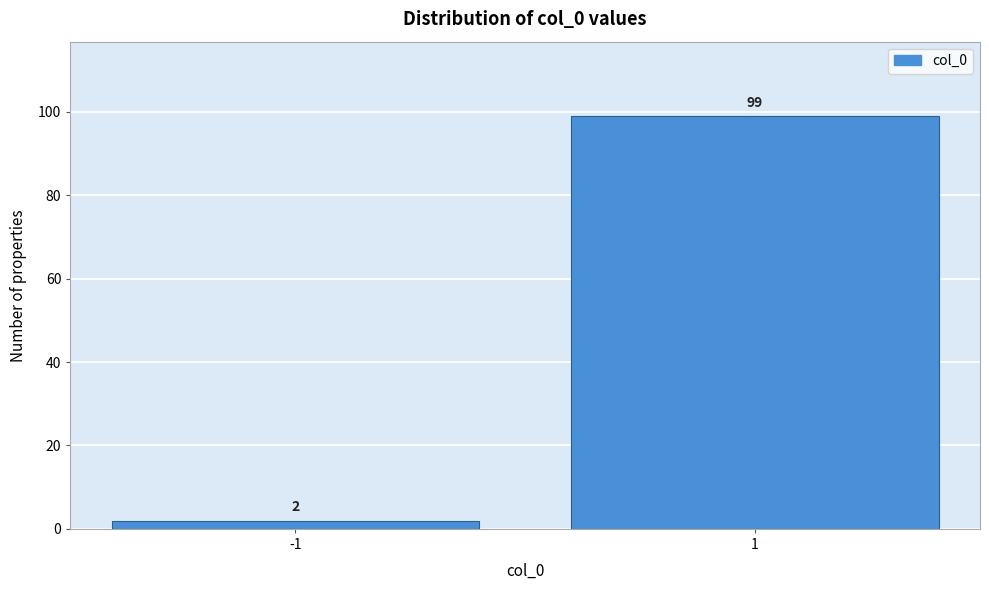

Reading left to right, list all the values displayed in this chart.

-1=2	1=99